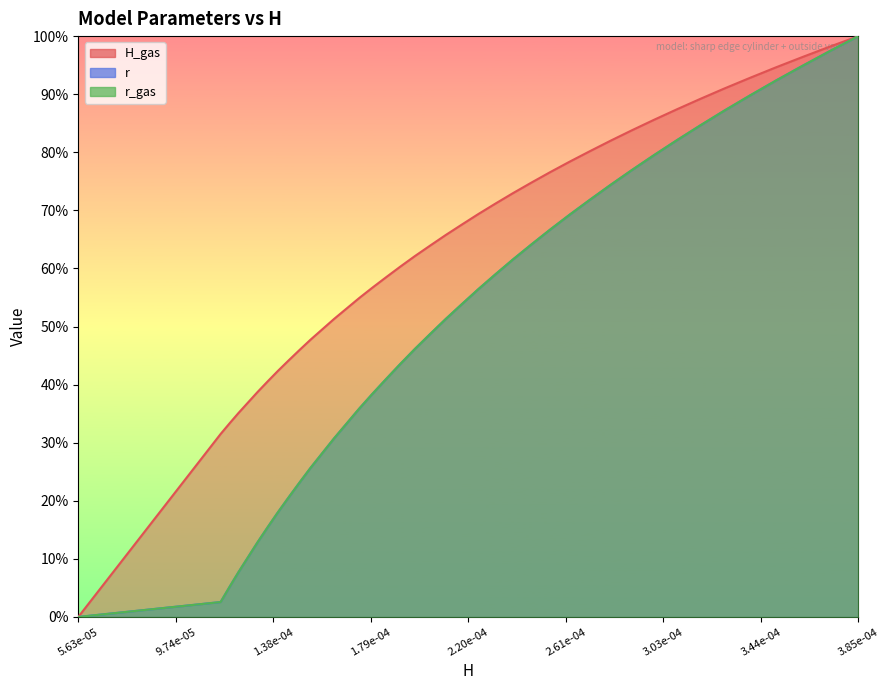

What are all the series names shown in the legend?

H_gas, r, r_gas